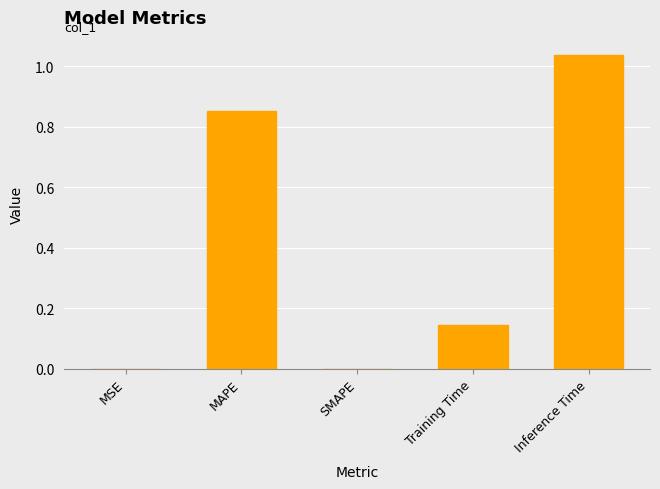

Which has a higher value, Inference Time or SMAPE?

Inference Time